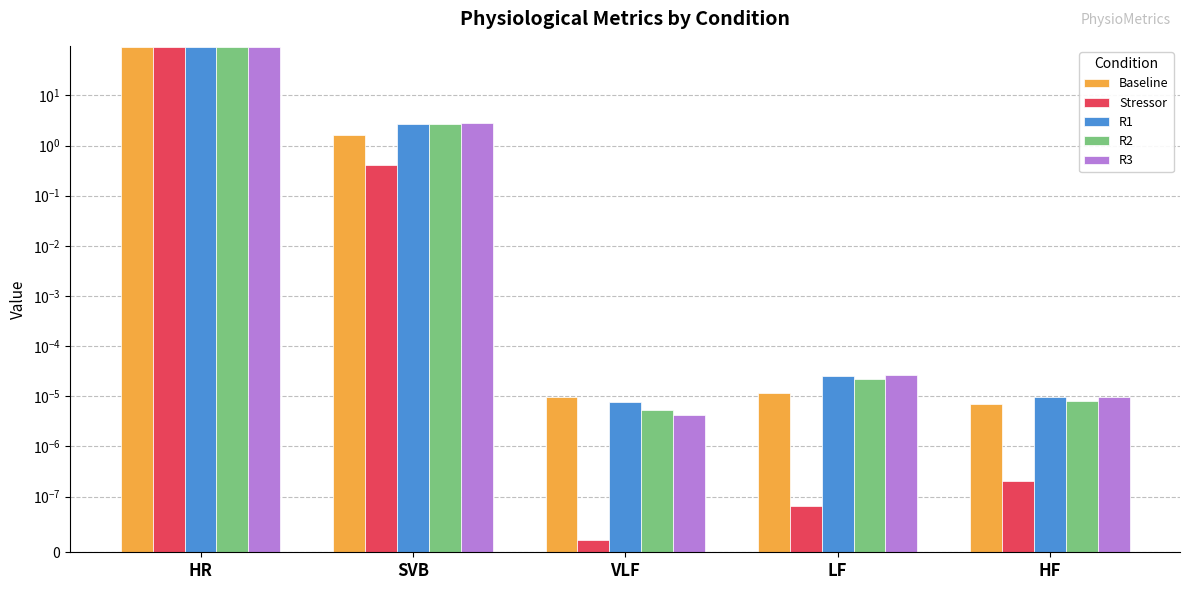

Reading right to left, what are all the values shown in this chart?

Baseline: HF=0.0	LF=0.0	VLF=0.0	SVB=1.6	HR=92.5
Stressor: HF=0.0	LF=0.0	VLF=0.0	SVB=0.4	HR=93.1
R1: HF=0.0	LF=0.0	VLF=0.0	SVB=2.7	HR=91.6
R2: HF=0.0	LF=0.0	VLF=0.0	SVB=2.7	HR=92.2
R3: HF=0.0	LF=0.0	VLF=0.0	SVB=2.8	HR=91.2